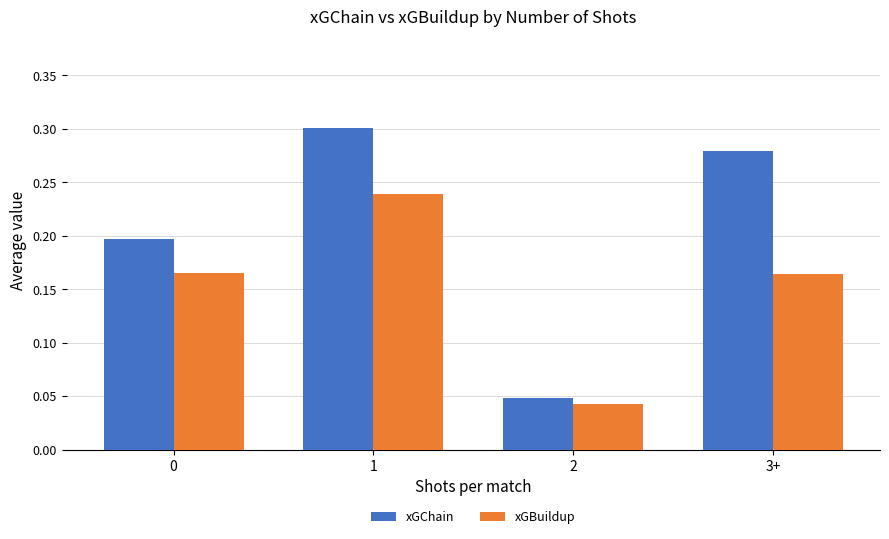

How many bars are there in total?

8